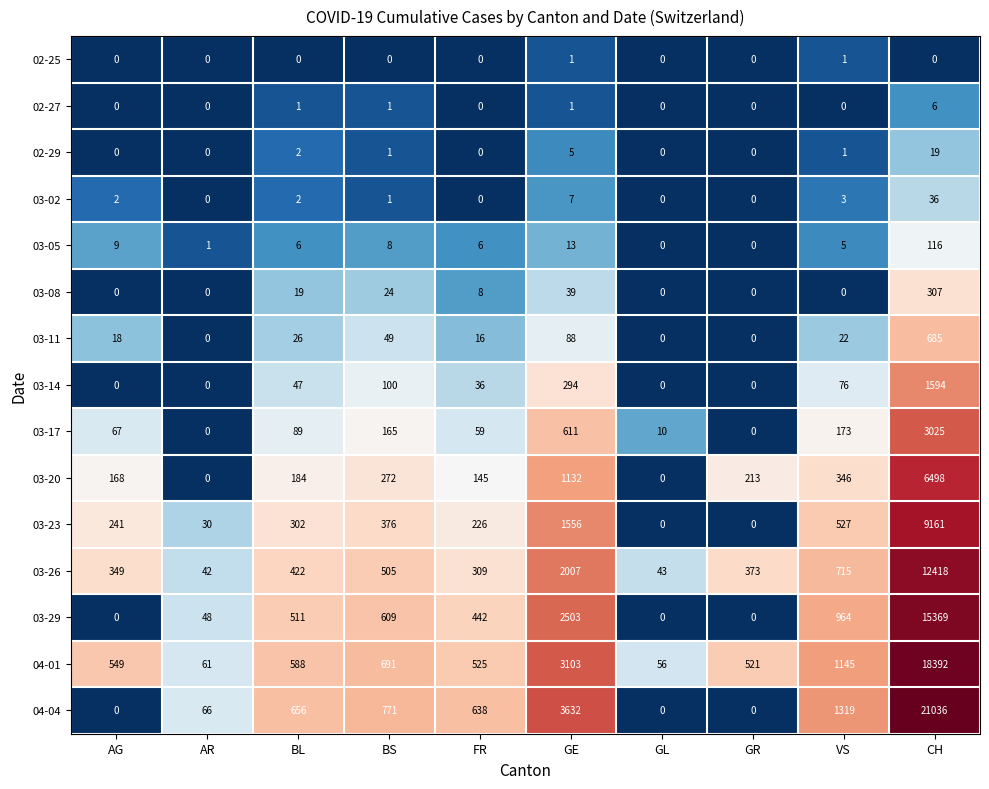

List the series in order of their peak value, lowest first.

02-25, 02-27, 02-29, 03-02, 03-05, 03-08, 03-11, 03-14, 03-17, 03-20, 03-23, 03-26, 03-29, 04-01, 04-04